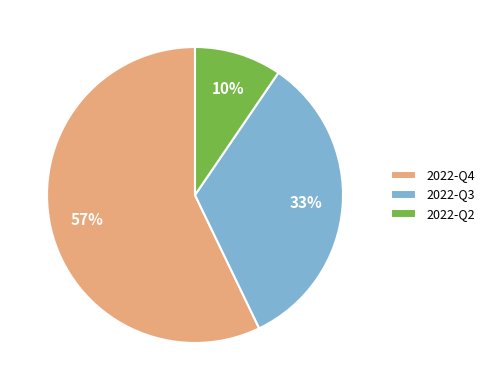

Combined, do 2022-Q3 and 2022-Q2 account for over 50%?

No